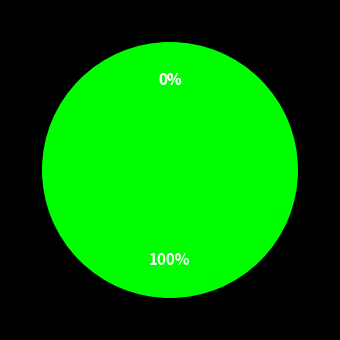

True or false: KSF accounts for 0% of the total.

True